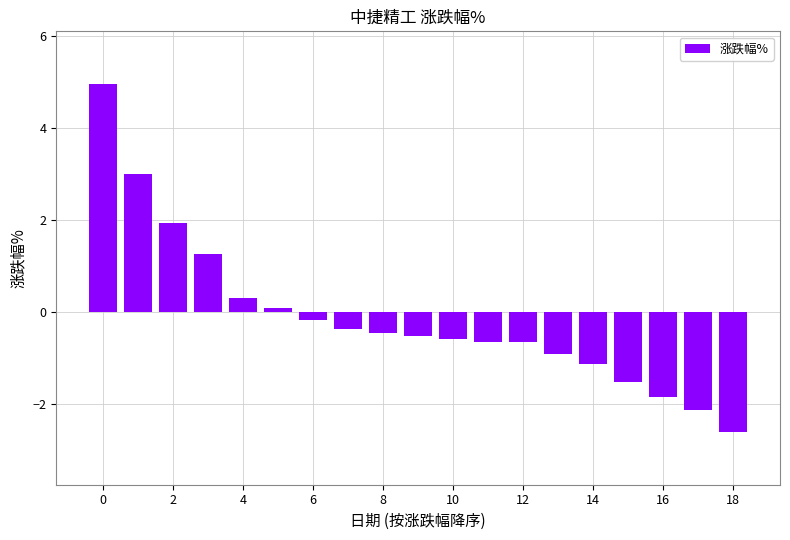

Are the bars horizontal?

No